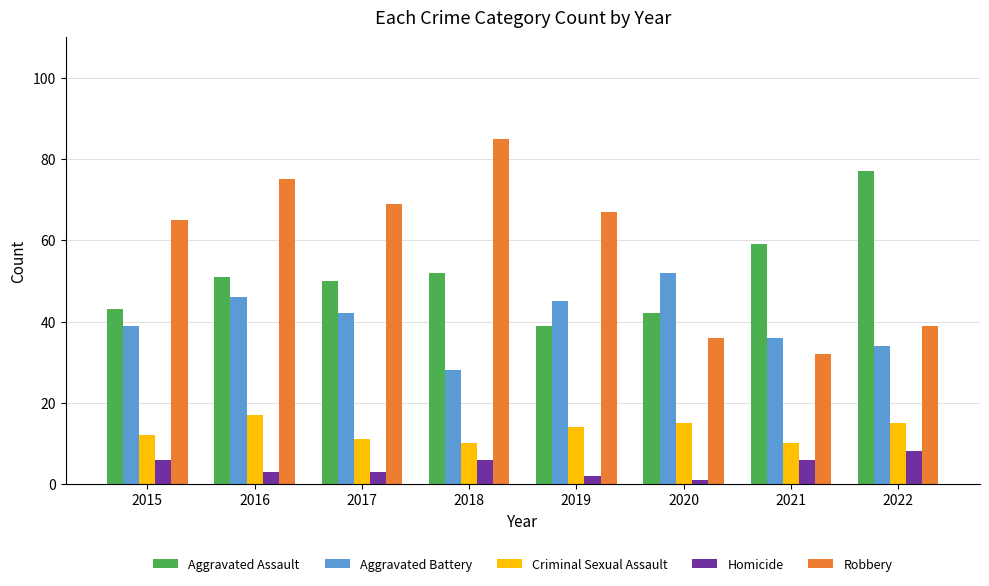

Reading left to right, what are all the values shown in this chart?

Aggravated Assault: 43	51	50	52	39	42	59	77
Aggravated Battery: 39	46	42	28	45	52	36	34
Criminal Sexual Assault: 12	17	11	10	14	15	10	15
Homicide: 6	3	3	6	2	1	6	8
Robbery: 65	75	69	85	67	36	32	39